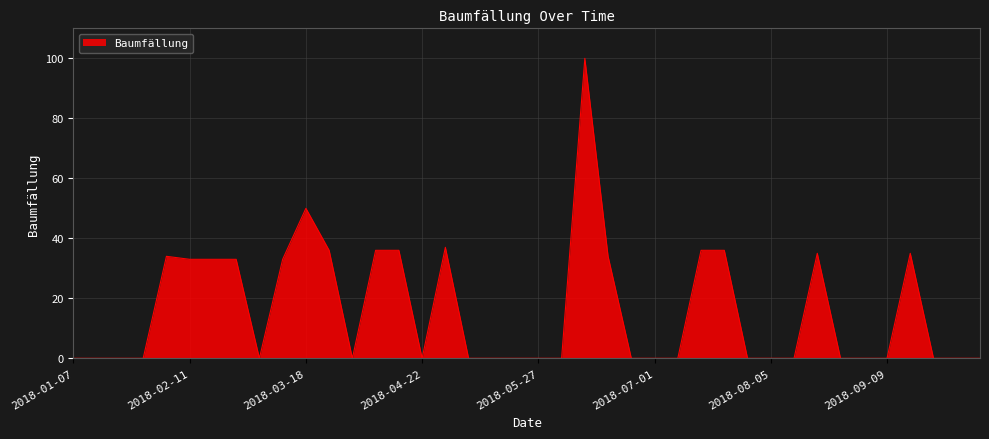

What is the maximum value shown in the chart?

100